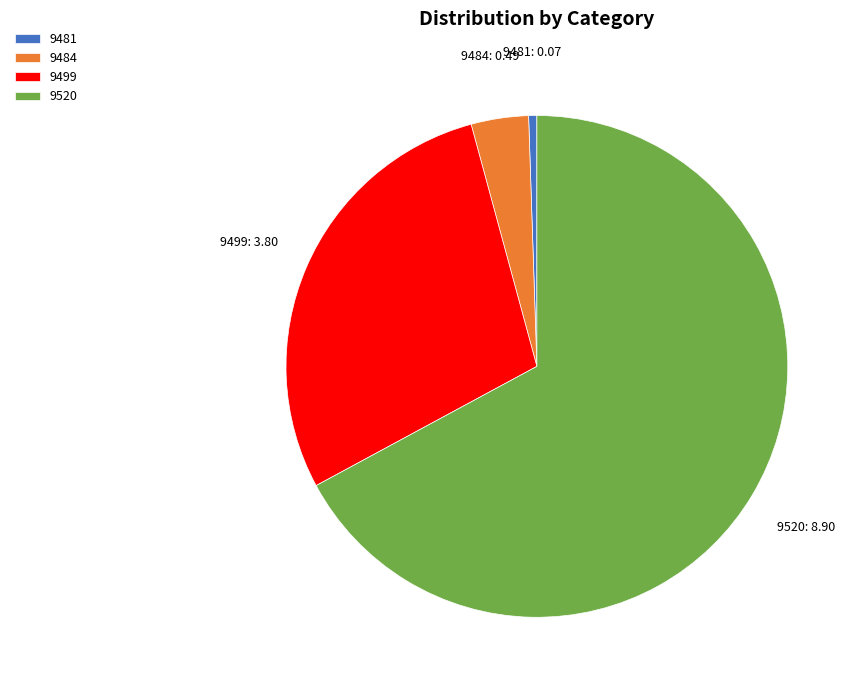

What is the majority slice?

9520